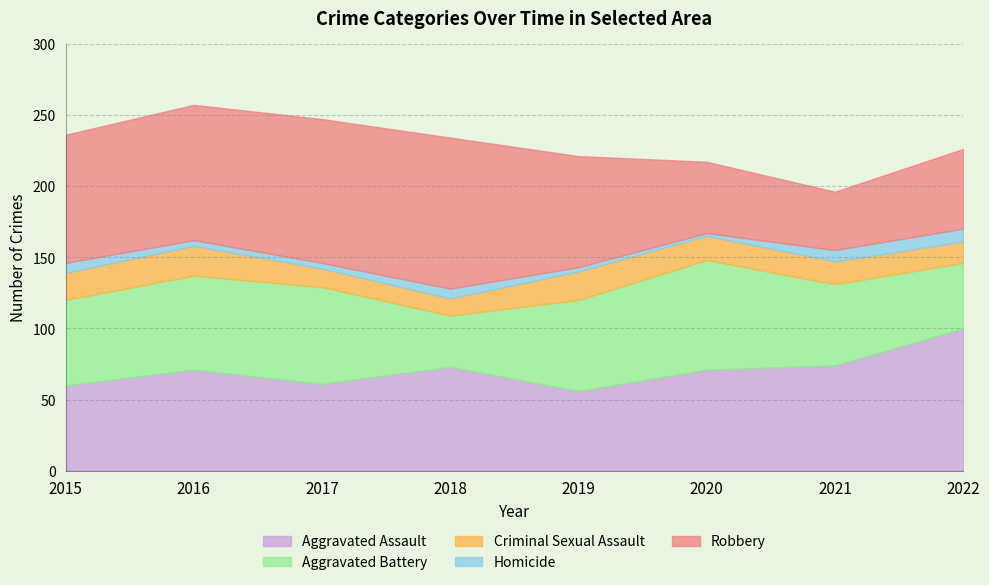

What is the minimum value shown in the chart?

2